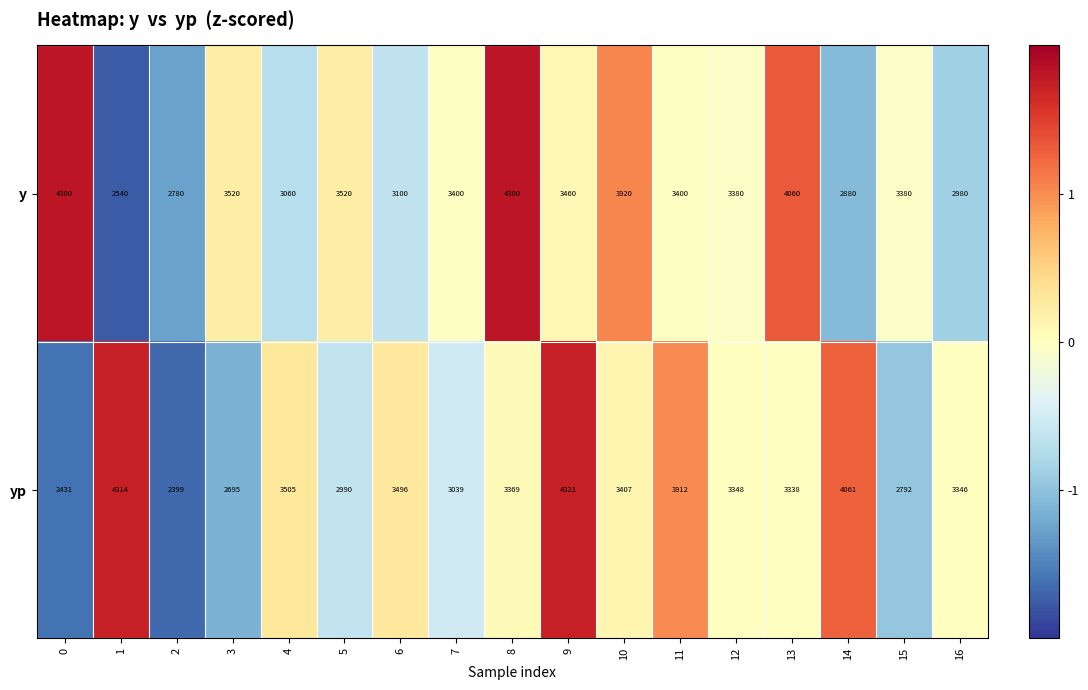

What is the difference between the y values at 0 and 3?

780